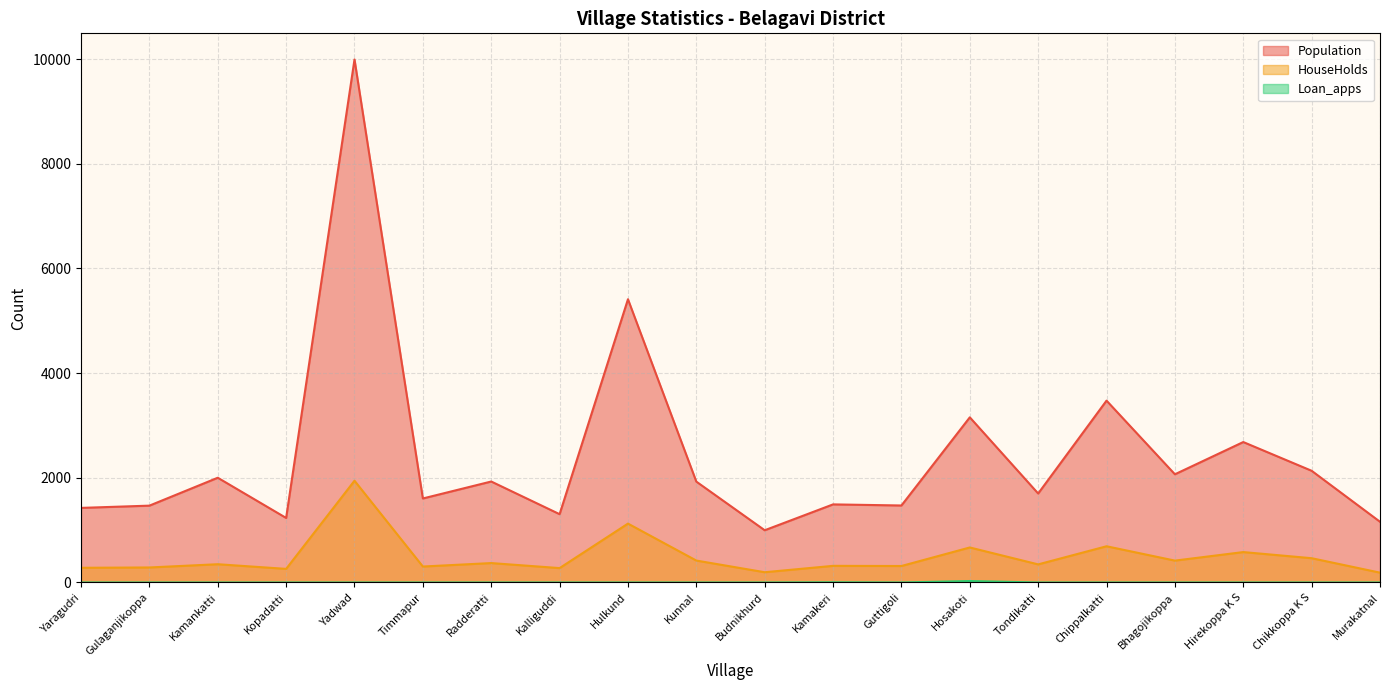

Does the chart have visible grid lines?

Yes